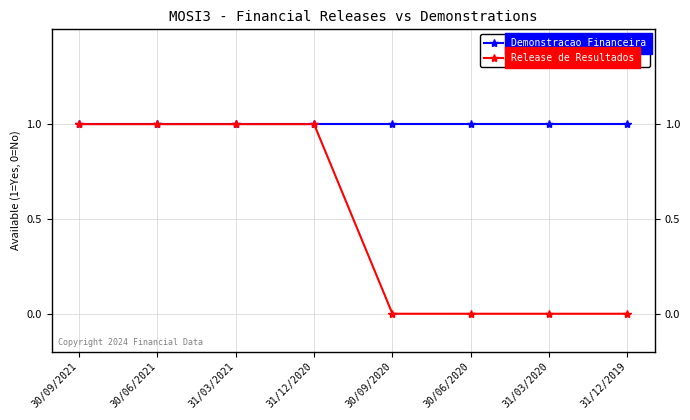

Reading left to right, extract all data points from this chart.

Demonstracao Financeira: 30/09/2021=1	30/06/2021=1	31/03/2021=1	31/12/2020=1	30/09/2020=1	30/06/2020=1	31/03/2020=1	31/12/2019=1
Release de Resultados: 30/09/2021=1	30/06/2021=1	31/03/2021=1	31/12/2020=1	30/09/2020=0	30/06/2020=0	31/03/2020=0	31/12/2019=0